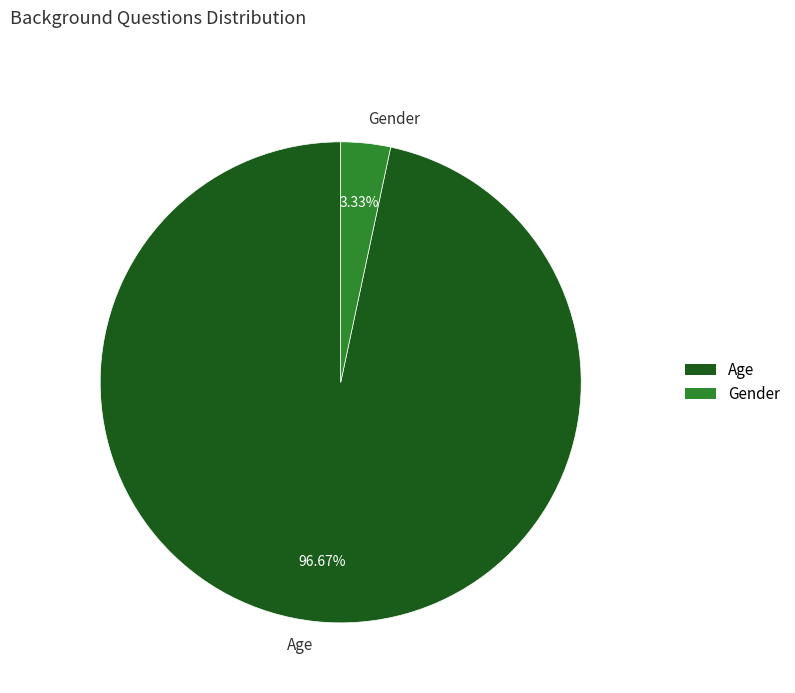

What is the smallest slice in the pie chart?

Gender